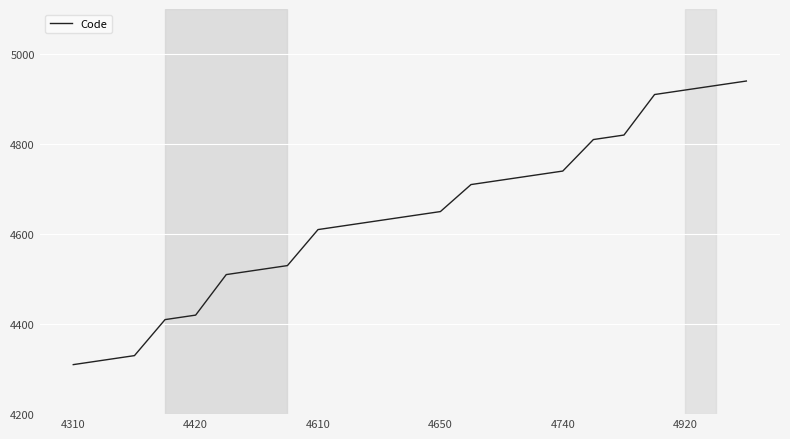

What is the minimum value shown in the chart?

4310